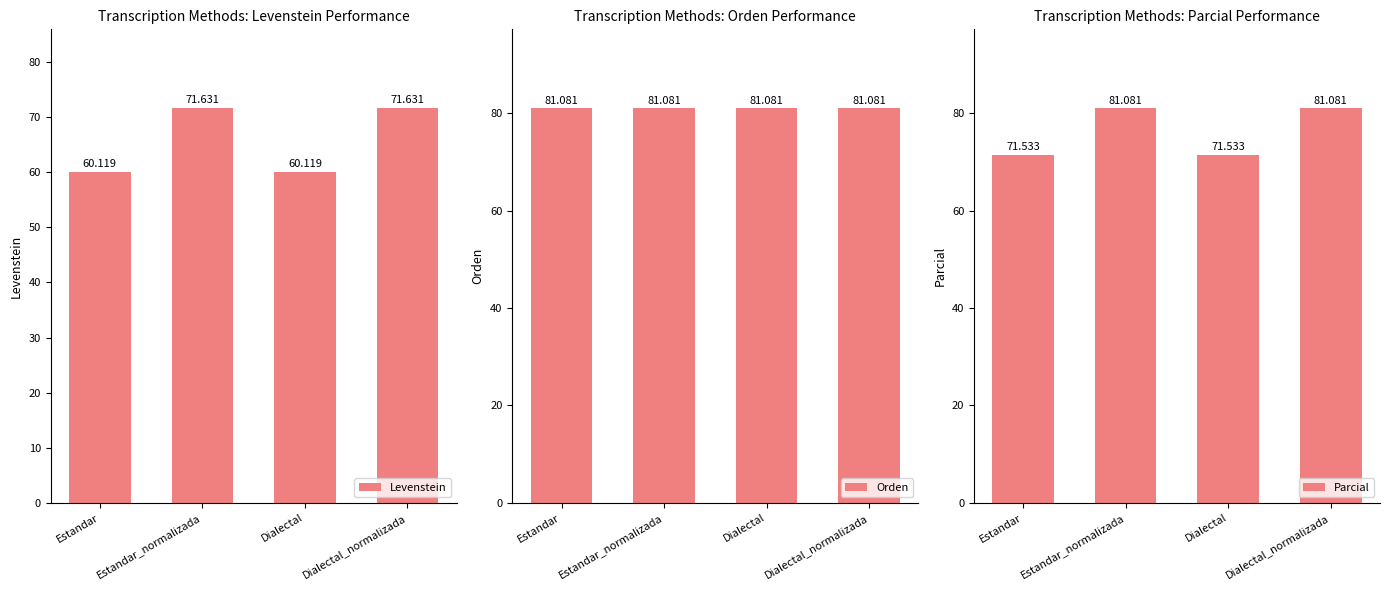

What is the difference between the maximum and second lowest values in the Parcial series?

9.5